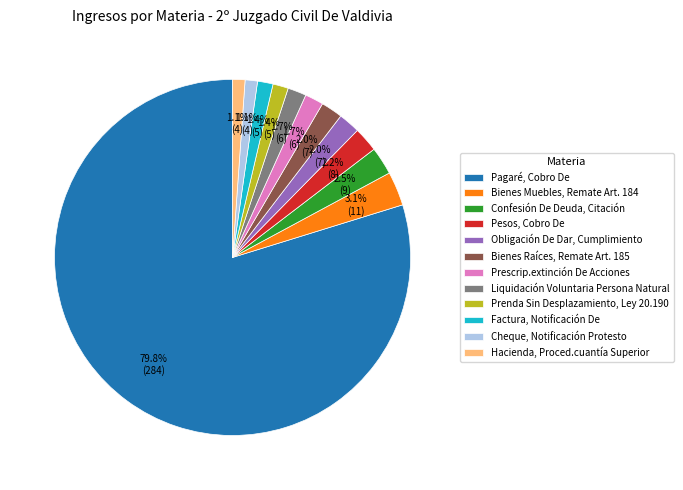

What percentage is the Liquidación Voluntaria Persona Natural slice, to the nearest percent?

2%